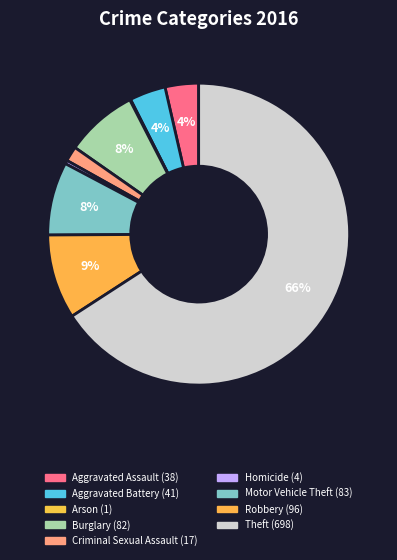

What is the smallest slice in the pie chart?

Arson